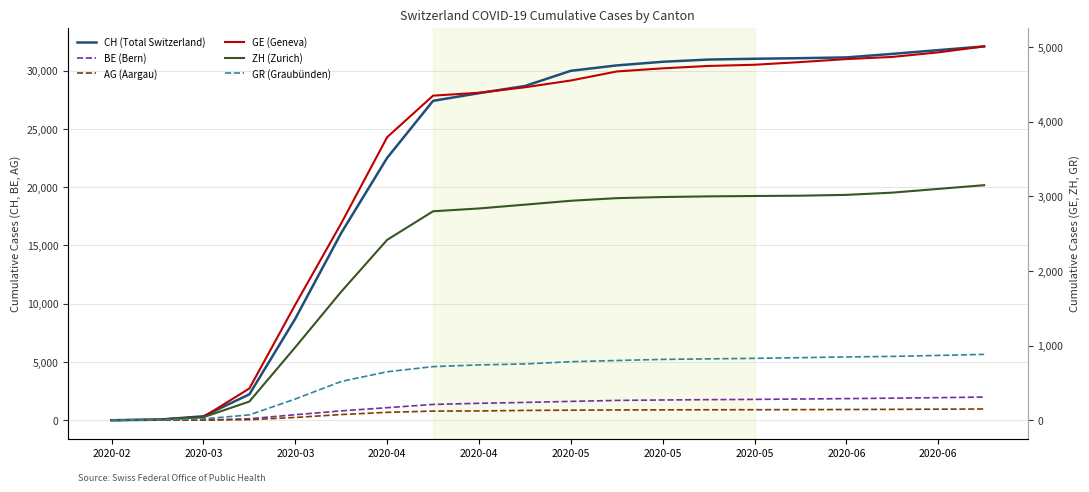

True or false: GR (Graubünden) has more than 1 interior local peaks.

False